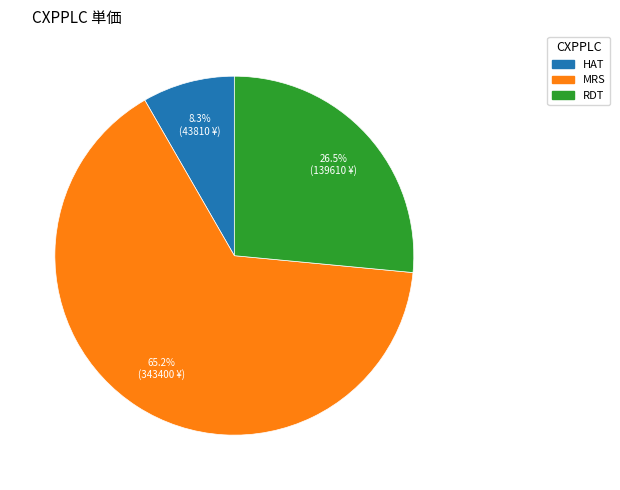

To the nearest percent, what is the combined percentage of MRS and RDT?

92%